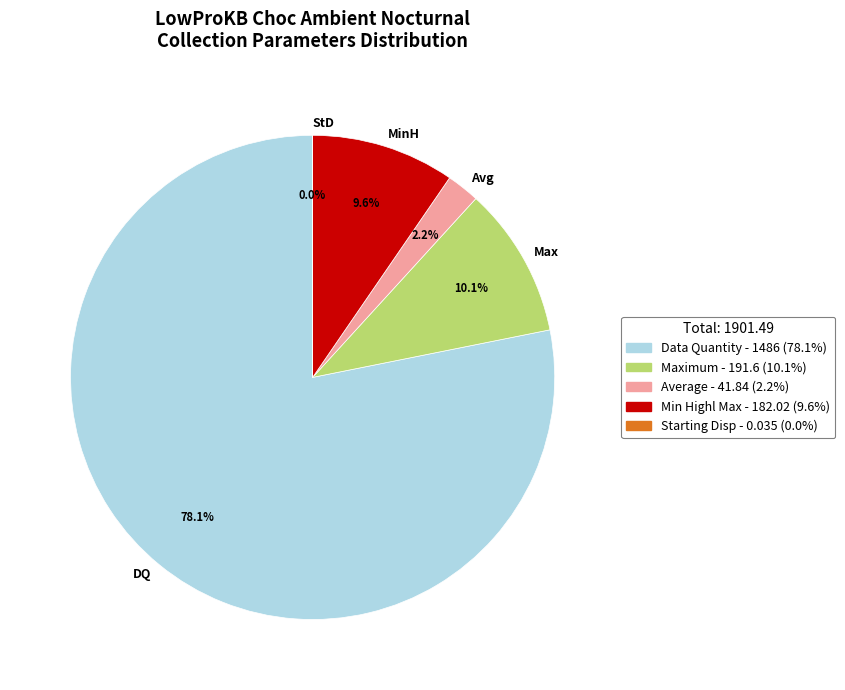

Which has a higher value, MinH or DQ?

DQ